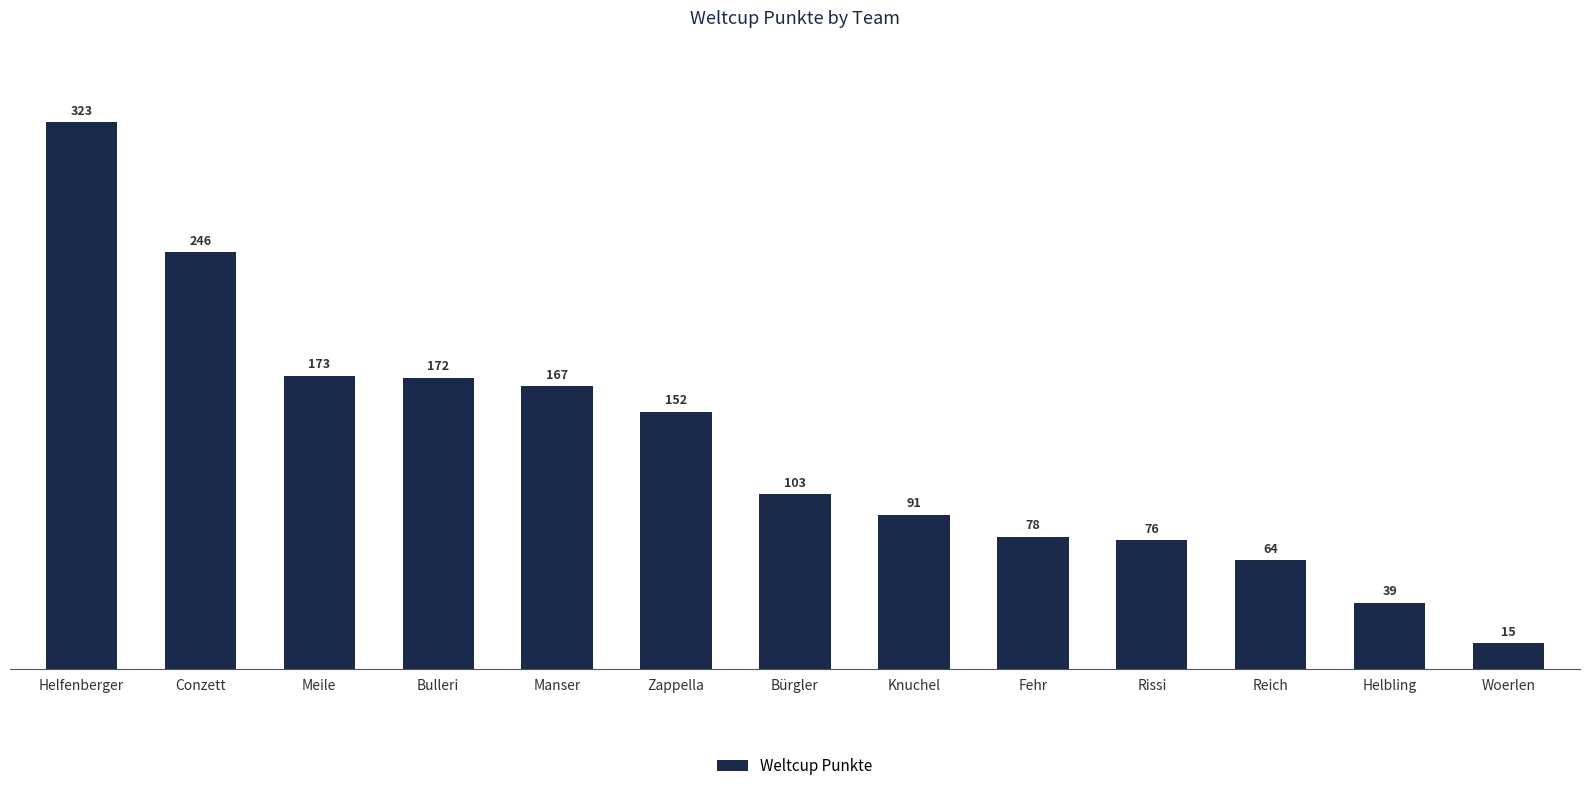

What is the average value?

131